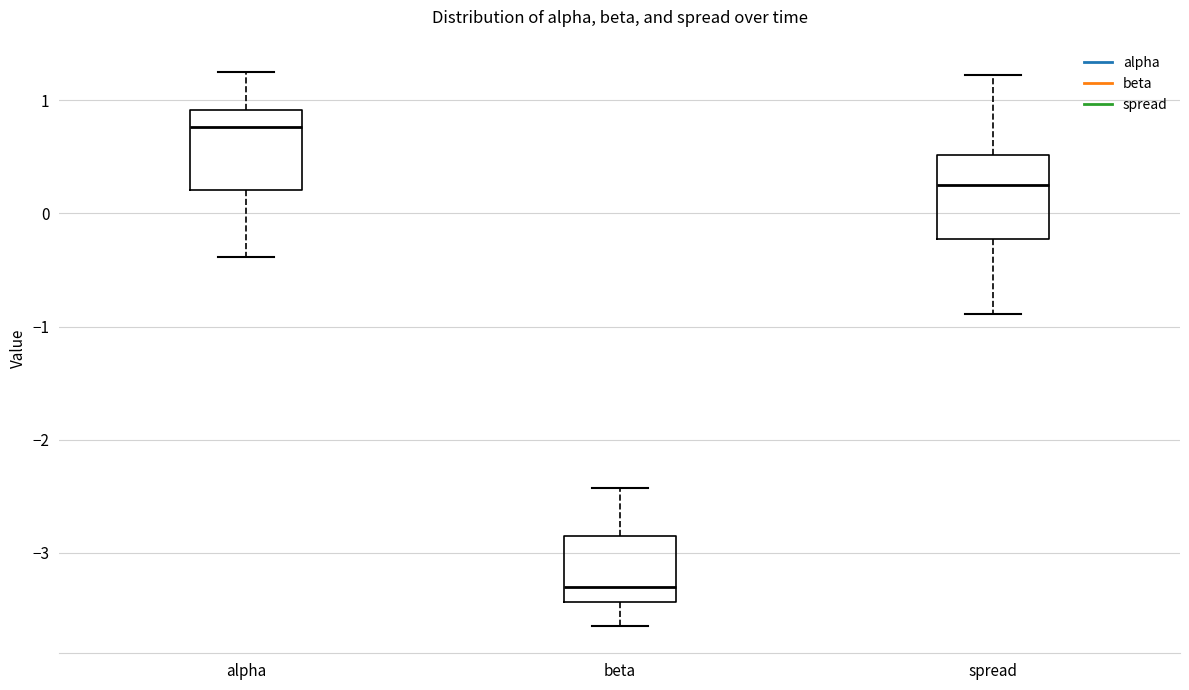

Where does the upper whisker of the box for spread end on the y-axis? The values are not printed on the chart, so give them approximately, as read against the axis.

1.2